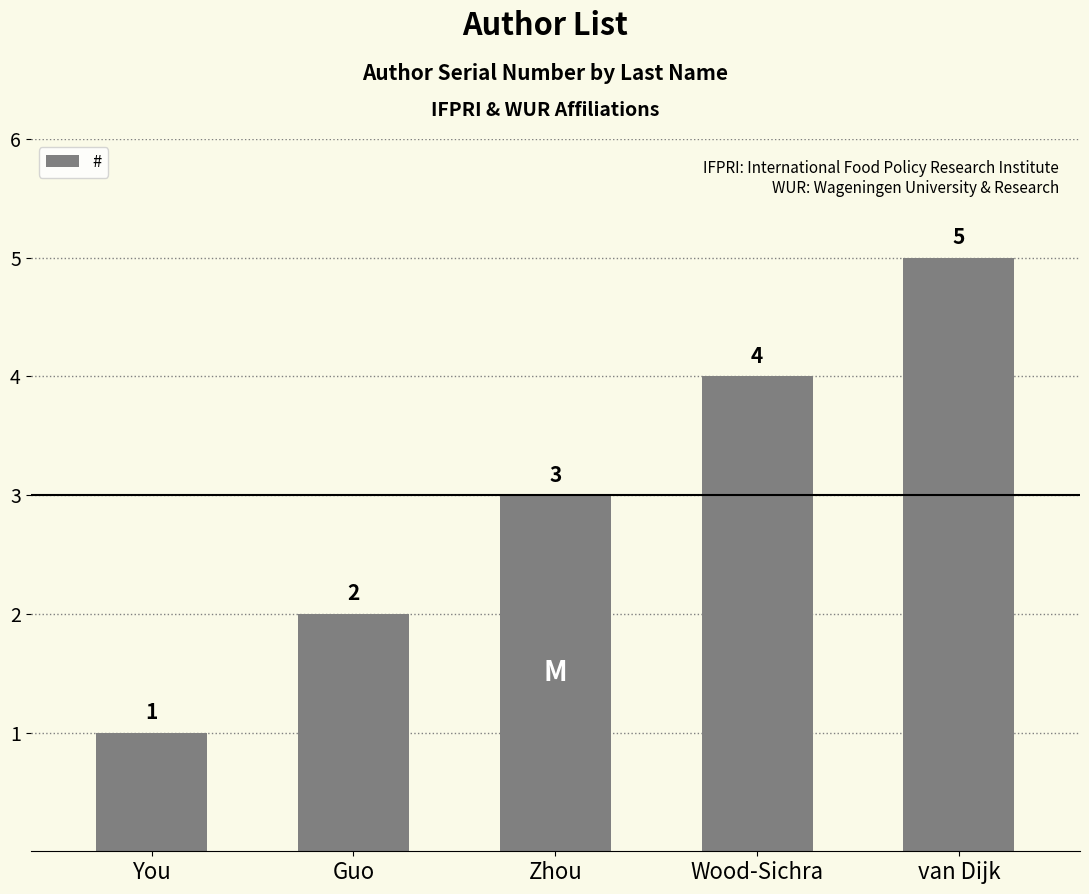

The value at You is 2. True or false?

False